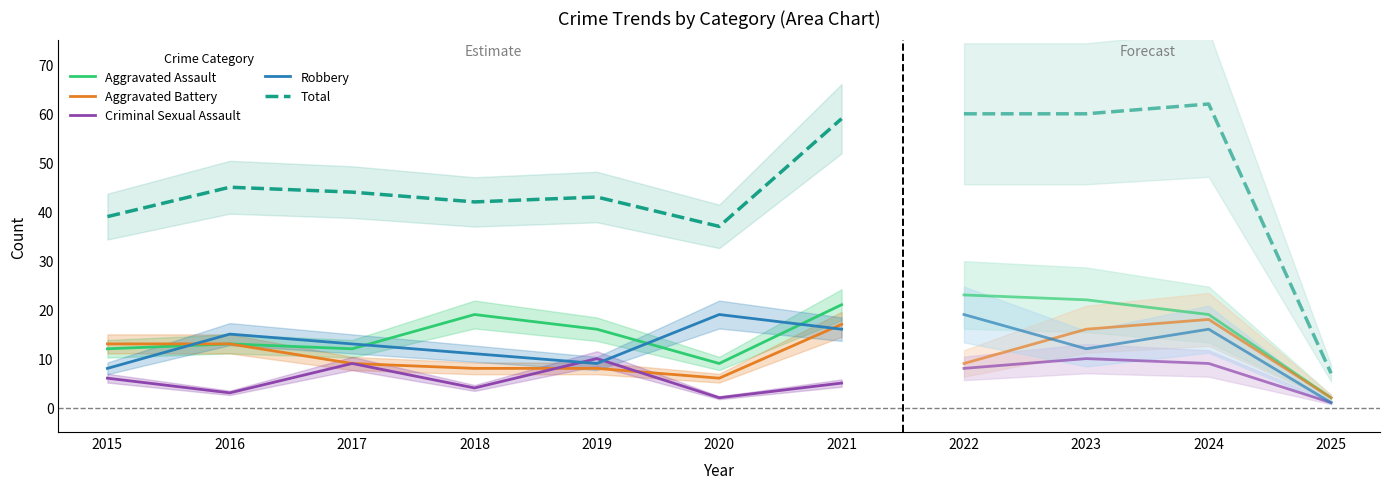

Is this an area chart (filled region under the line)?

No